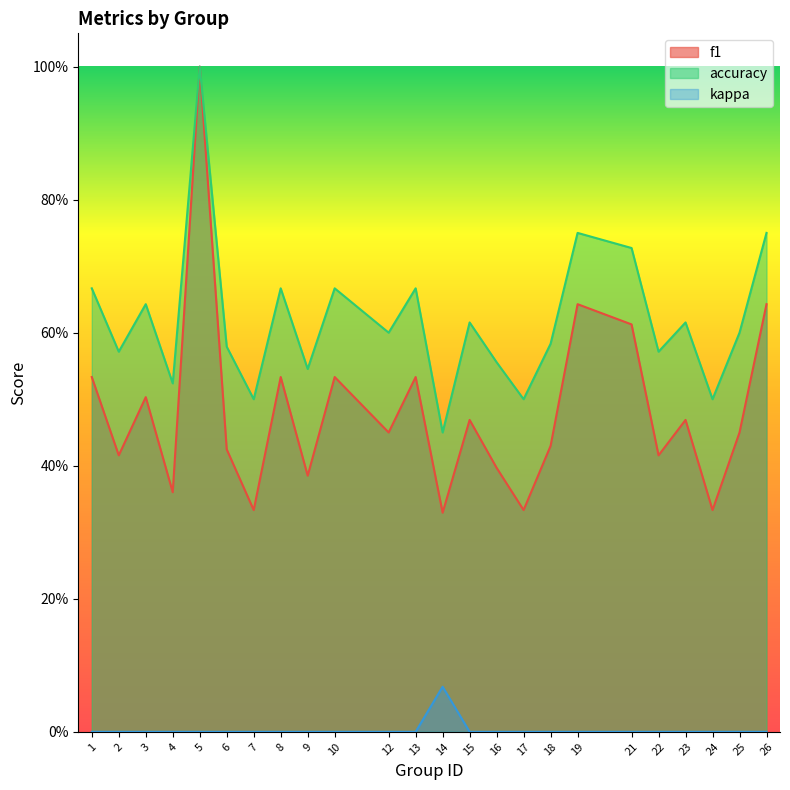

Reading left to right, what are all the values shown in this chart?

f1: 1=0.5	2=0.4	3=0.5	4=0.4	5=1.0	6=0.4	7=0.3	8=0.5	9=0.4	10=0.5	12=0.5	13=0.5	14=0.3	15=0.5	16=0.4	17=0.3	18=0.4	19=0.6	21=0.6	22=0.4	23=0.5	24=0.3	25=0.5	26=0.6
accuracy: 1=0.7	2=0.6	3=0.6	4=0.5	5=1.0	6=0.6	7=0.5	8=0.7	9=0.5	10=0.7	12=0.6	13=0.7	14=0.5	15=0.6	16=0.6	17=0.5	18=0.6	19=0.8	21=0.7	22=0.6	23=0.6	24=0.5	25=0.6	26=0.8
kappa: 1=0.0	2=0.0	3=0.0	4=0.0	5=0.0	6=0.0	7=0.0	8=0.0	9=0.0	10=0.0	12=0.0	13=0.0	14=0.1	15=0.0	16=0.0	17=0.0	18=0.0	19=0.0	21=0.0	22=0.0	23=0.0	24=0.0	25=0.0	26=0.0